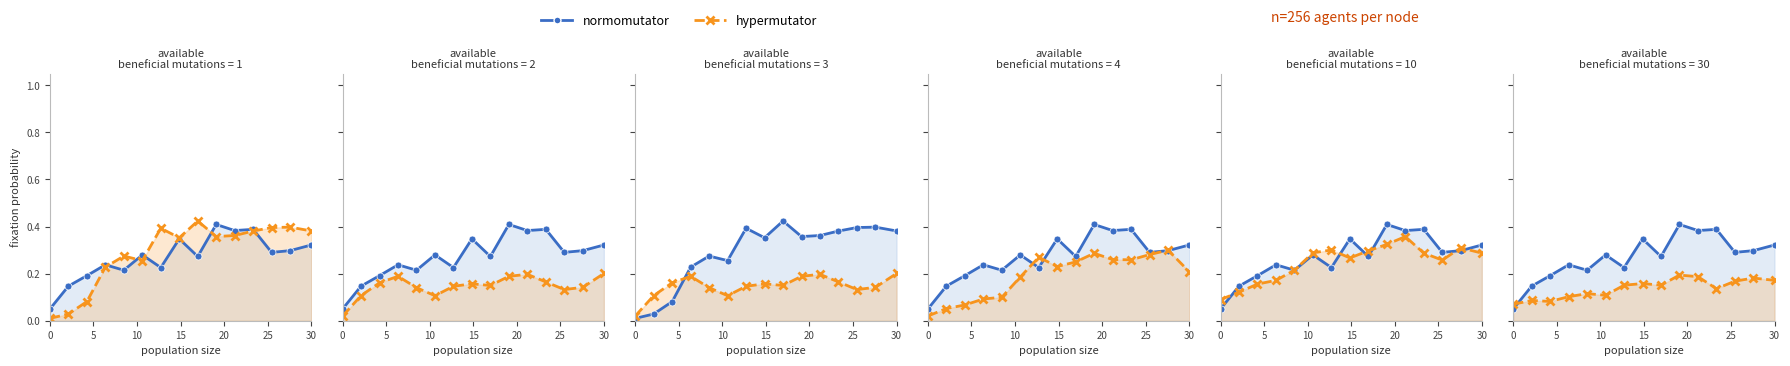

At 30, list the series in order from smallest to largest.

hypermutator, normomutator